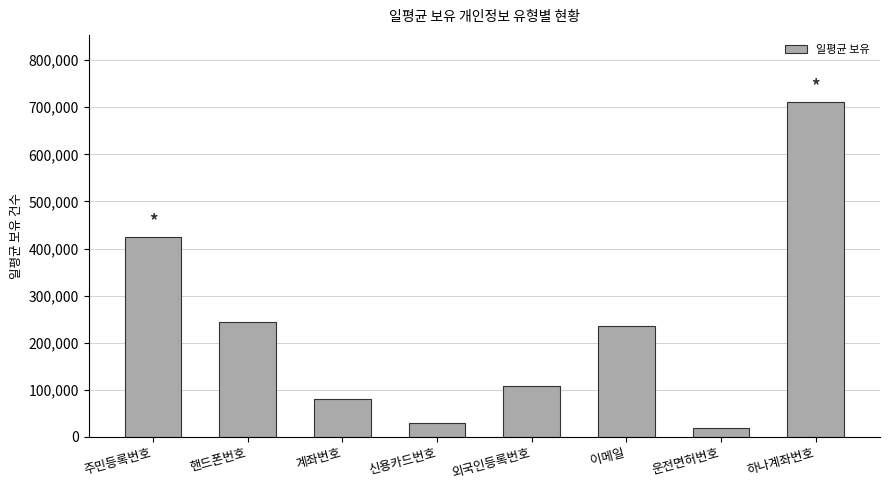

What is the sum of all values?

1849534.6